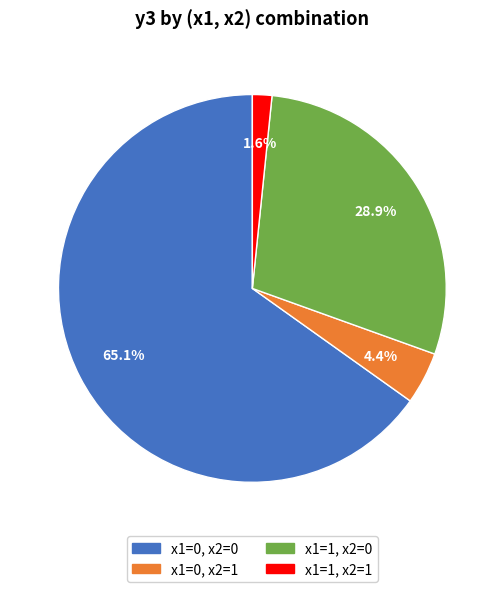

What percentage is NOT represented by x1=1, x2=1?

98.4%